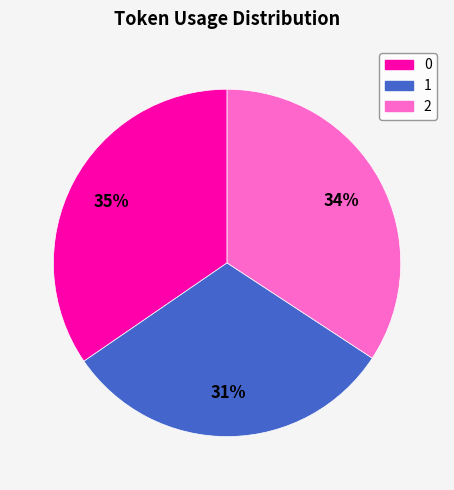

How many segments does this pie chart have?

3